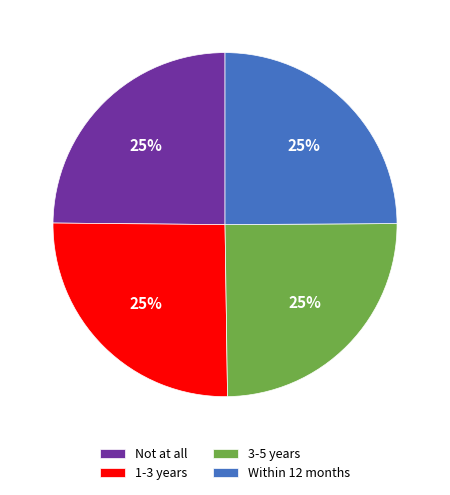

What percentage is the 3-5 years slice, to the nearest percent?

25%